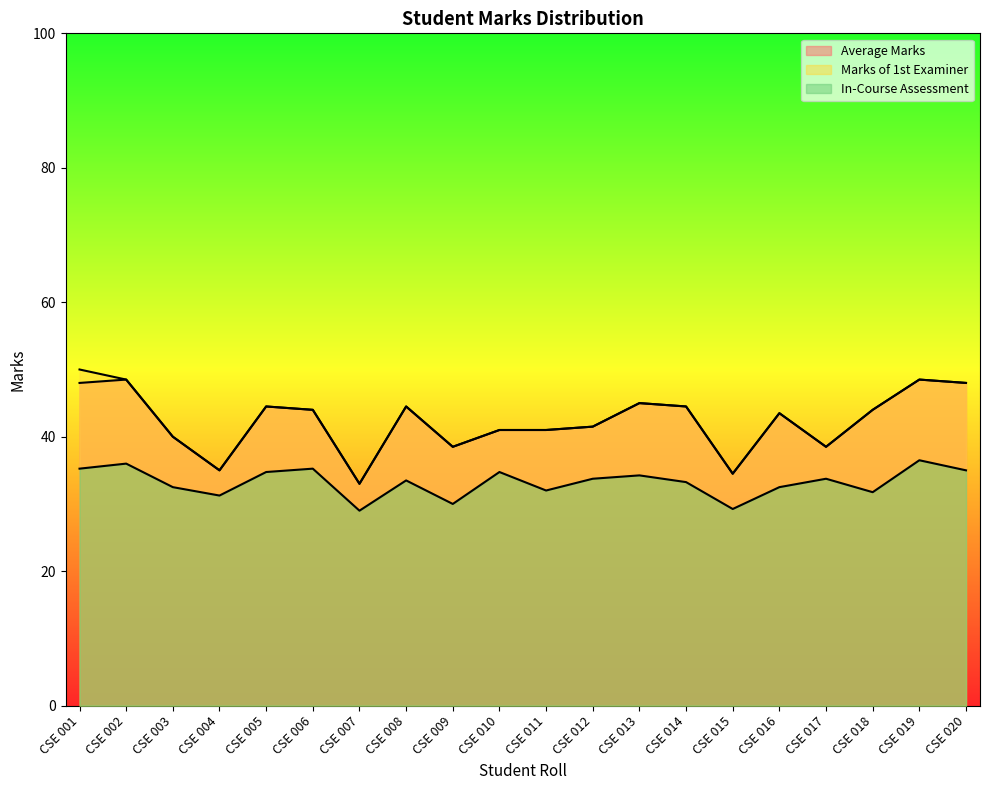

Between CSE 006 and CSE 020, which is larger?

CSE 020